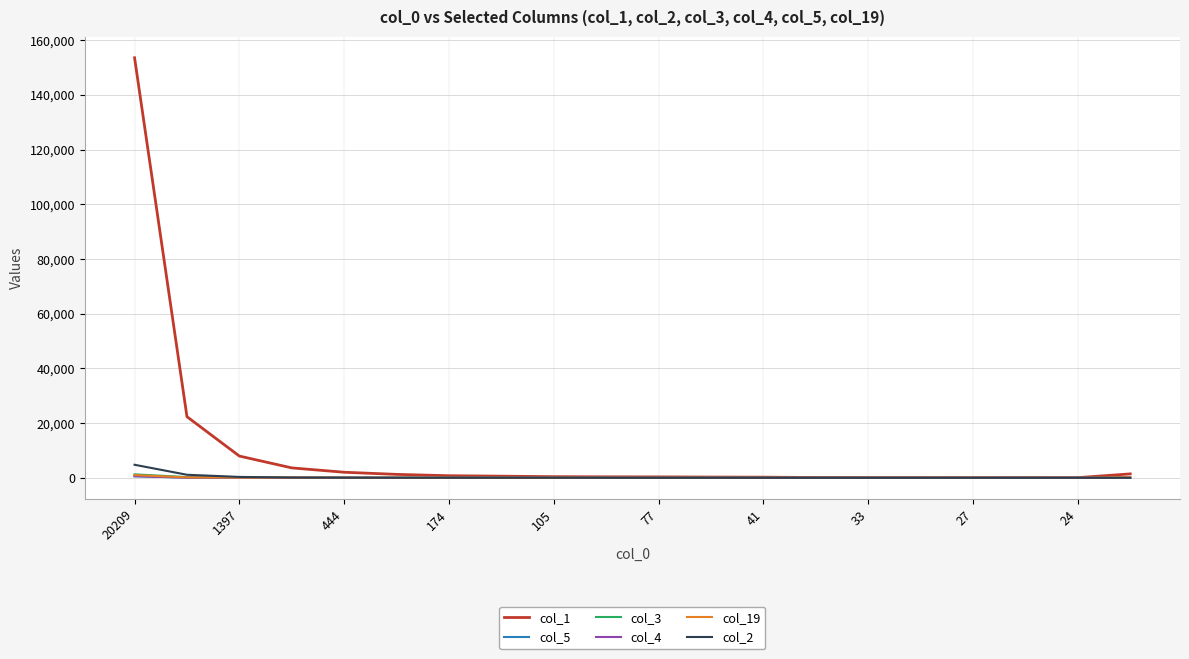

What is the greatest value displayed?

153598